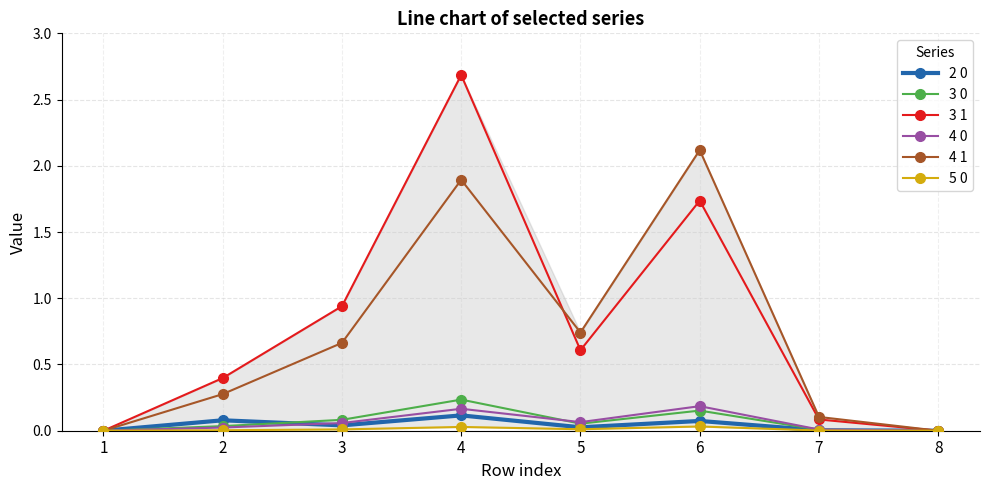

Is the value of 3 1 at 5 greater than the value of 2 0 at 4?

Yes